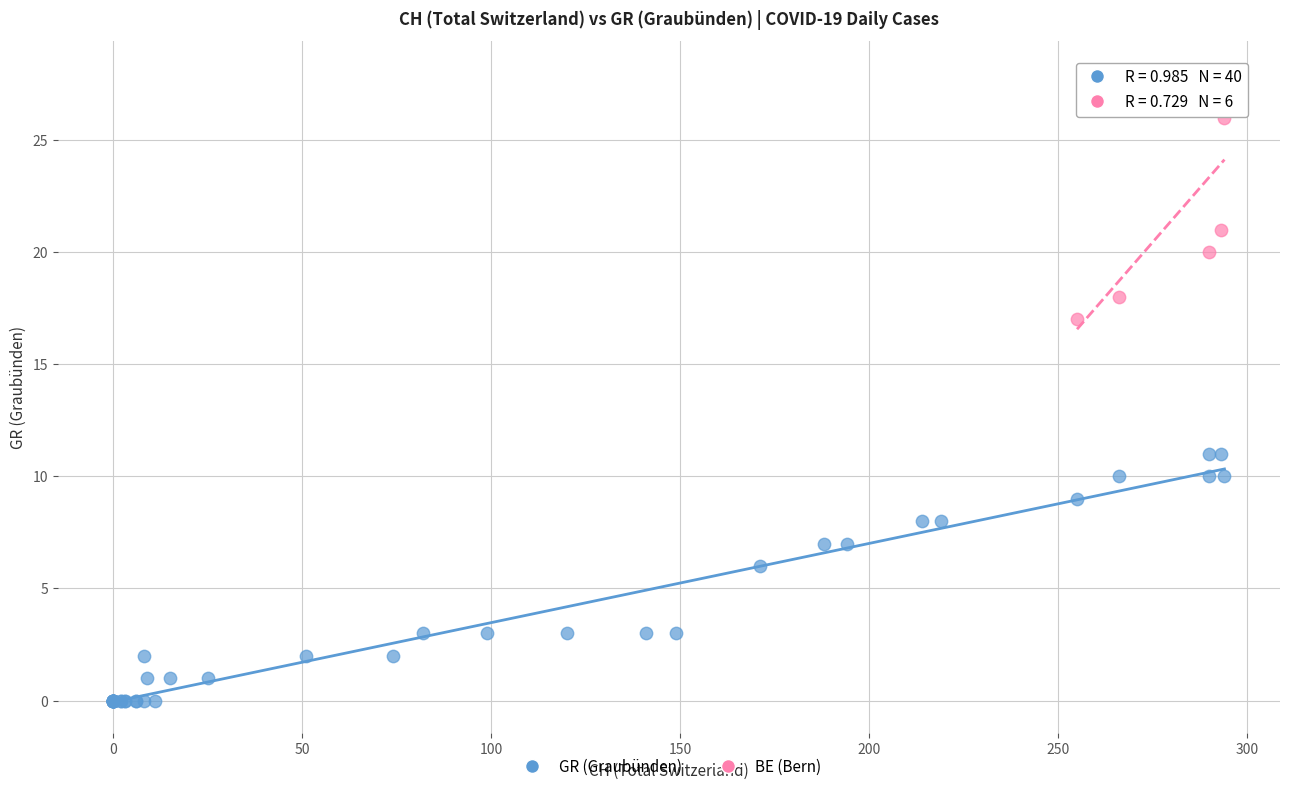

Which series contains the highest Y value?

BE (Bern)